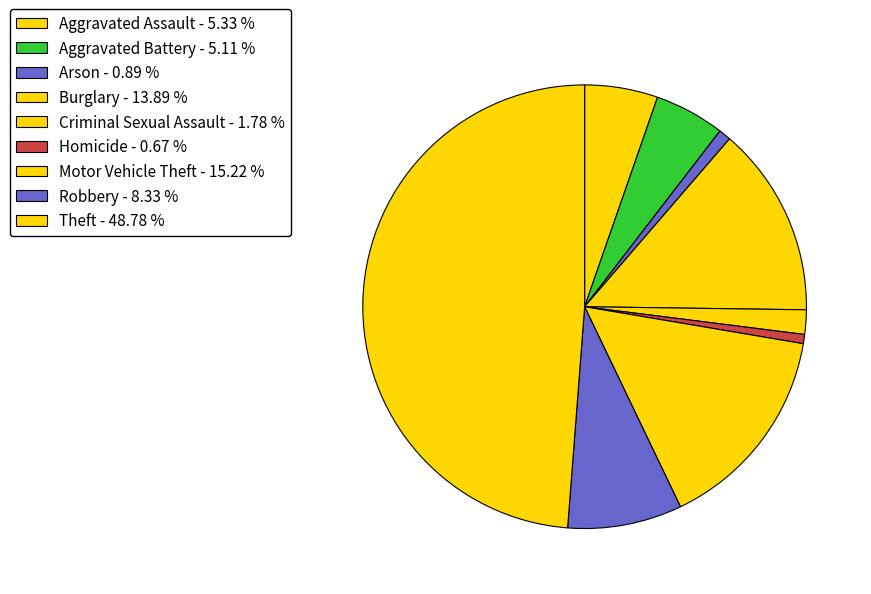

Which slice is the largest?

Theft